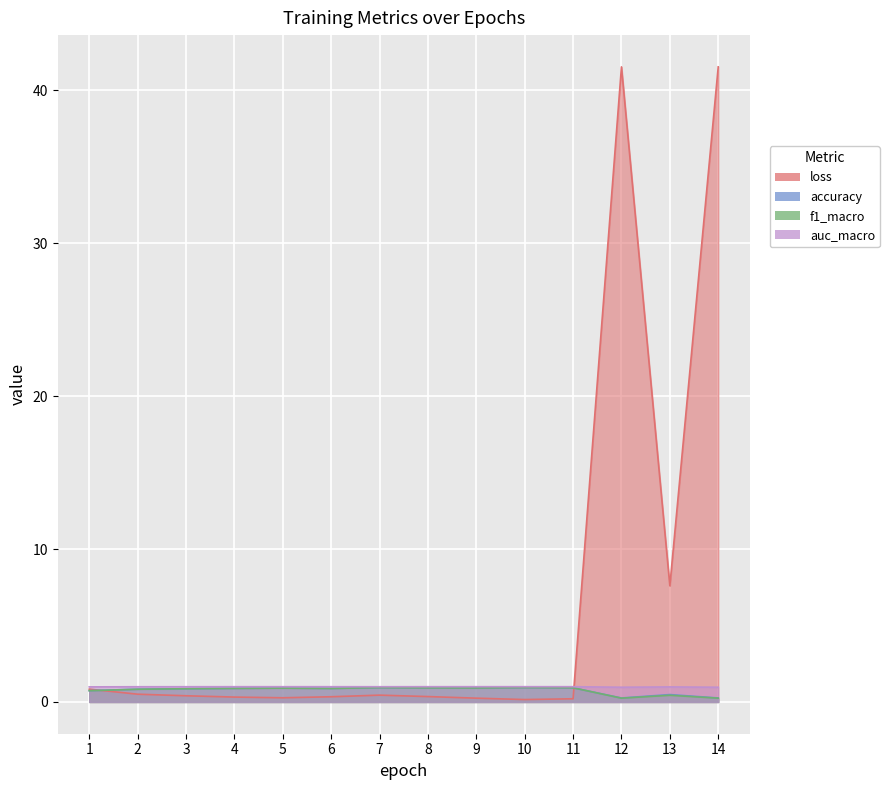

What is the difference between the maximum and minimum values in the f1_macro series?

0.7